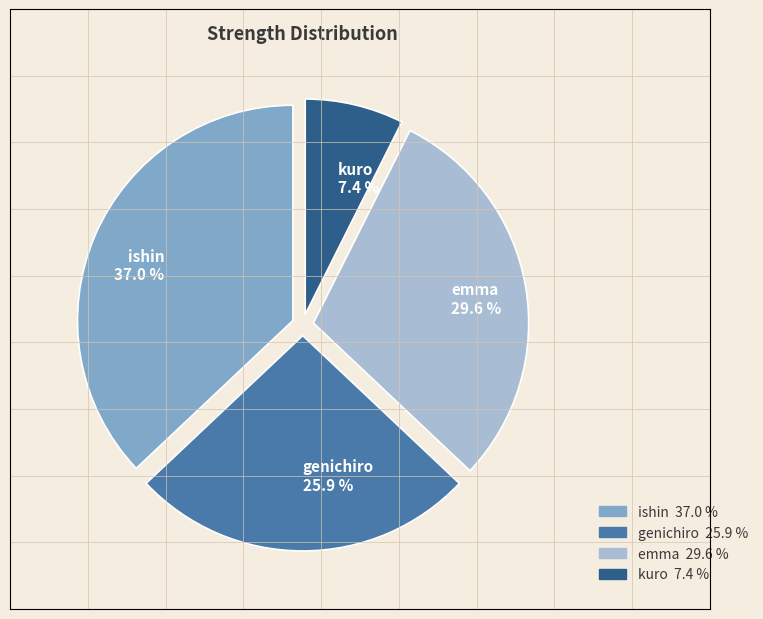

Which has a higher value, genichiro or emma?

emma